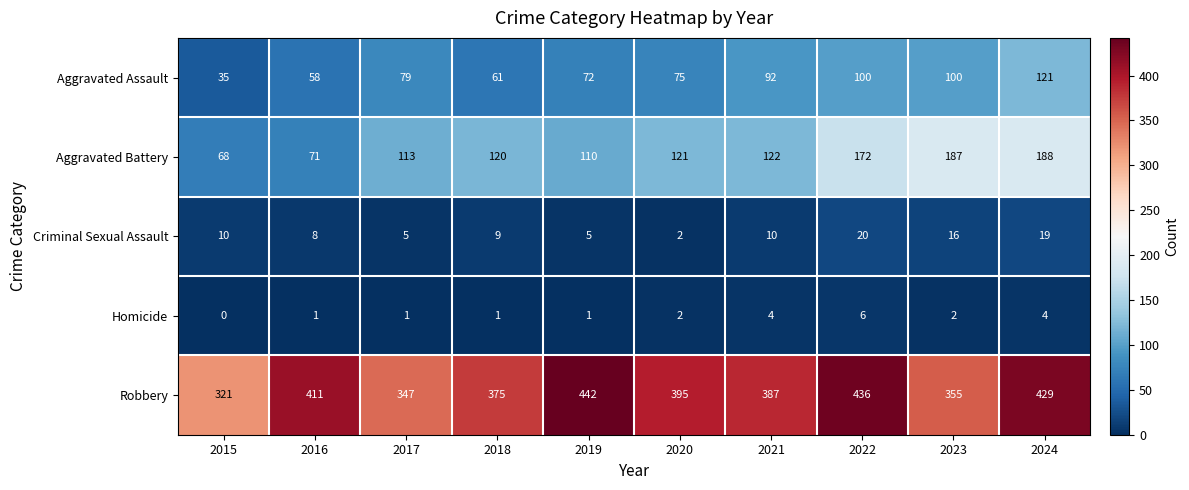

The Criminal Sexual Assault series shows 16 at 2023. True or false?

True